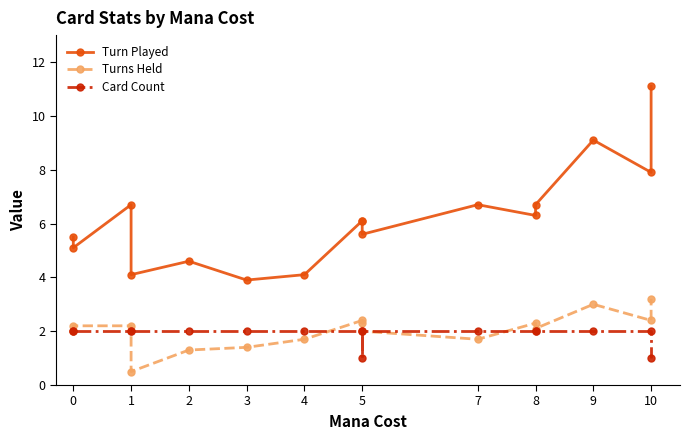

True or false: Card Count and Turn Played cross at least once.

False